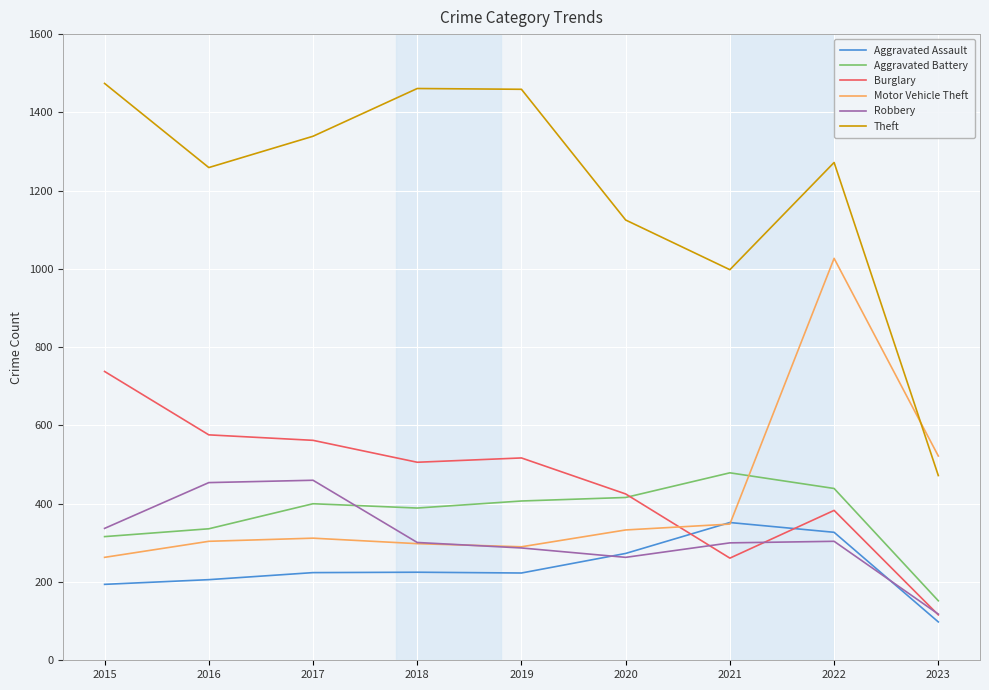

What is the minimum value shown in the chart?

98